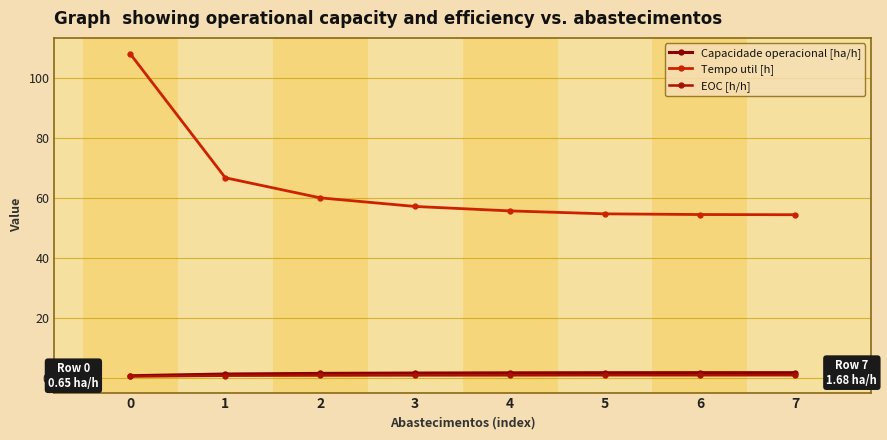

Reading left to right, what are all the values shown in this chart?

Capacidade operacional [ha/h]: 0=0.7	1=1.2	2=1.4	3=1.5	4=1.6	5=1.7	6=1.7	7=1.7
Tempo util [h]: 0=108.0	1=66.7	2=60.0	3=57.1	4=55.6	5=54.6	6=54.4	7=54.4
EOC [h/h]: 0=0.4	1=0.7	2=0.7	3=0.8	4=0.8	5=0.8	6=0.8	7=0.8